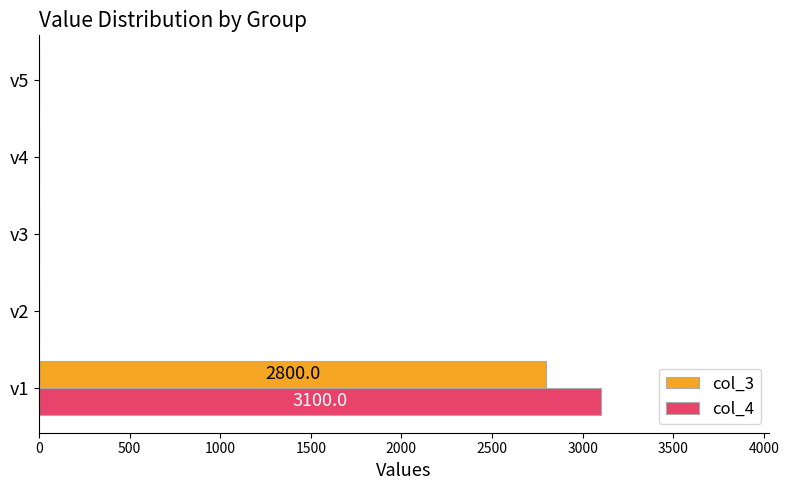

What is the greatest value displayed?

3100